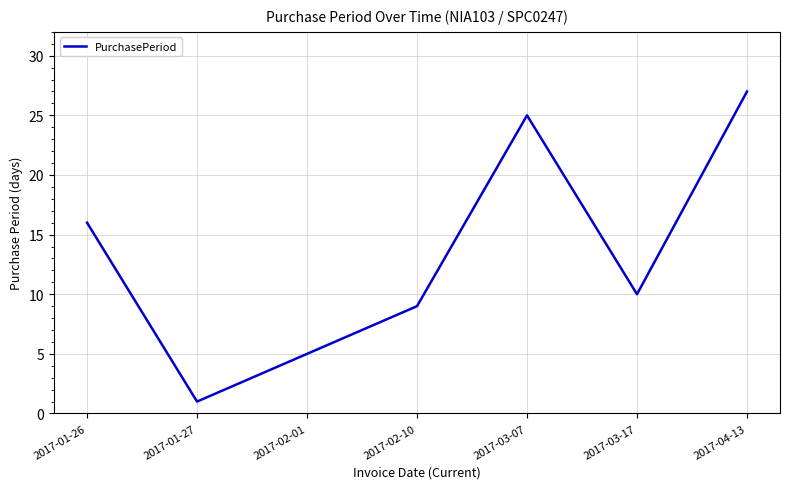

Which label corresponds to the largest value in the chart?

2017-04-13